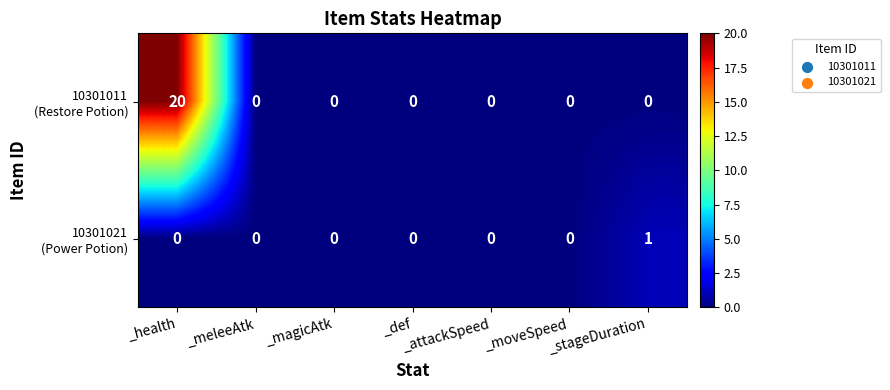

What is the greatest value displayed?

20